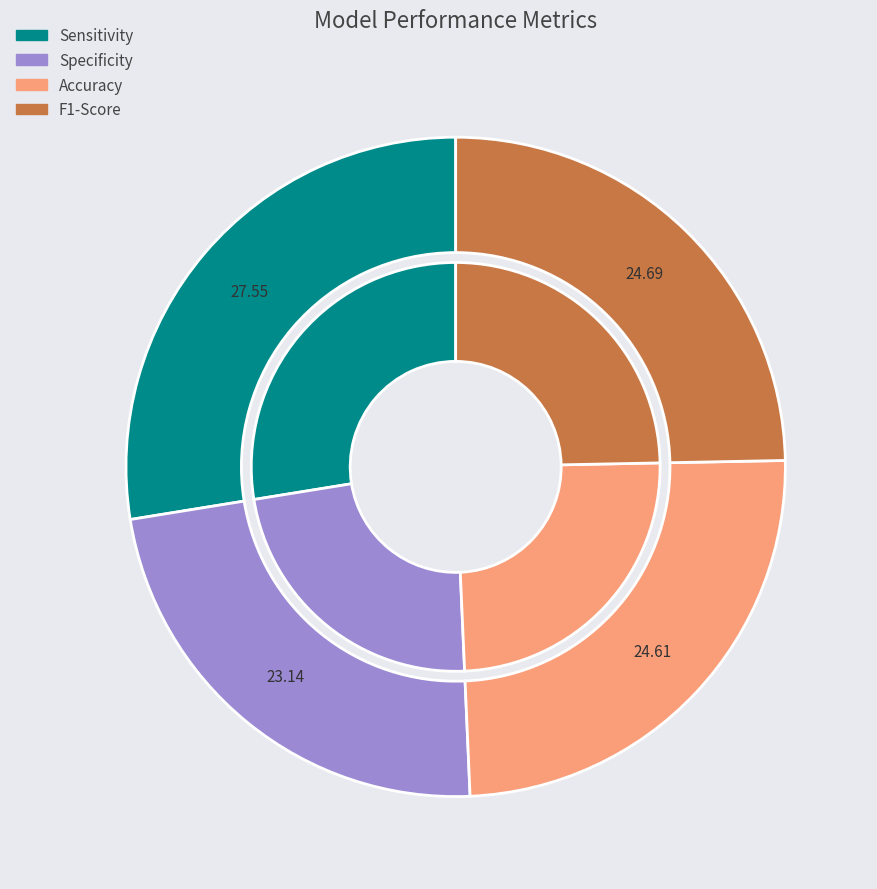

How many segments does this pie chart have?

4